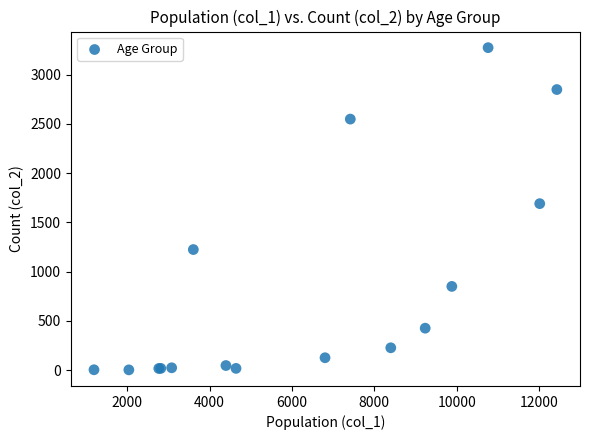

What Y value in the scatter plot is closest to 1638?

1690